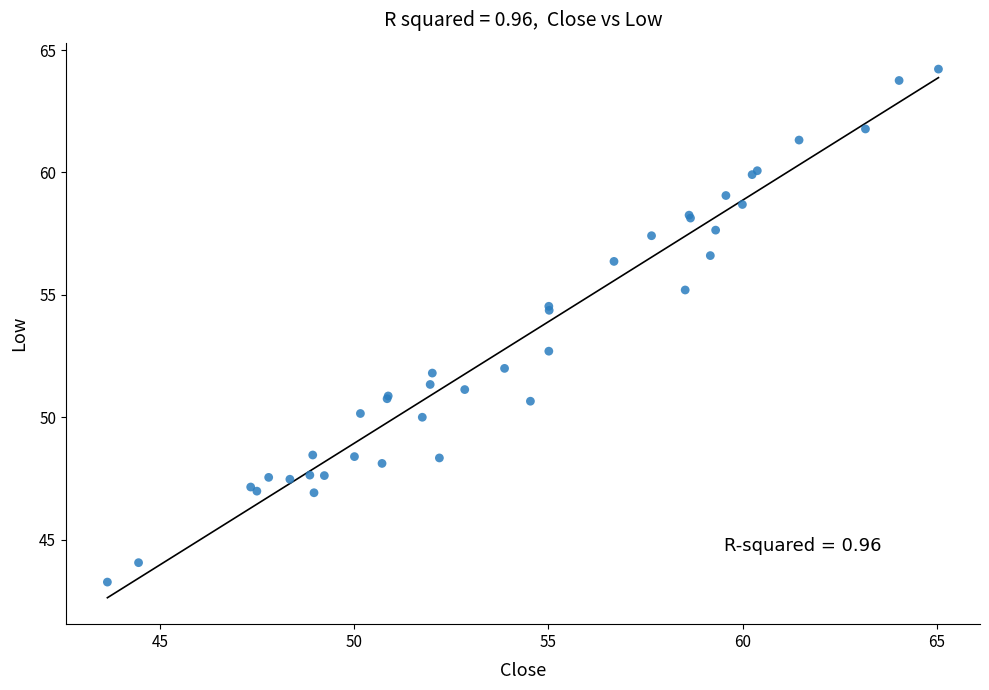

What Y value in the scatter plot is closest to 53?

52.7